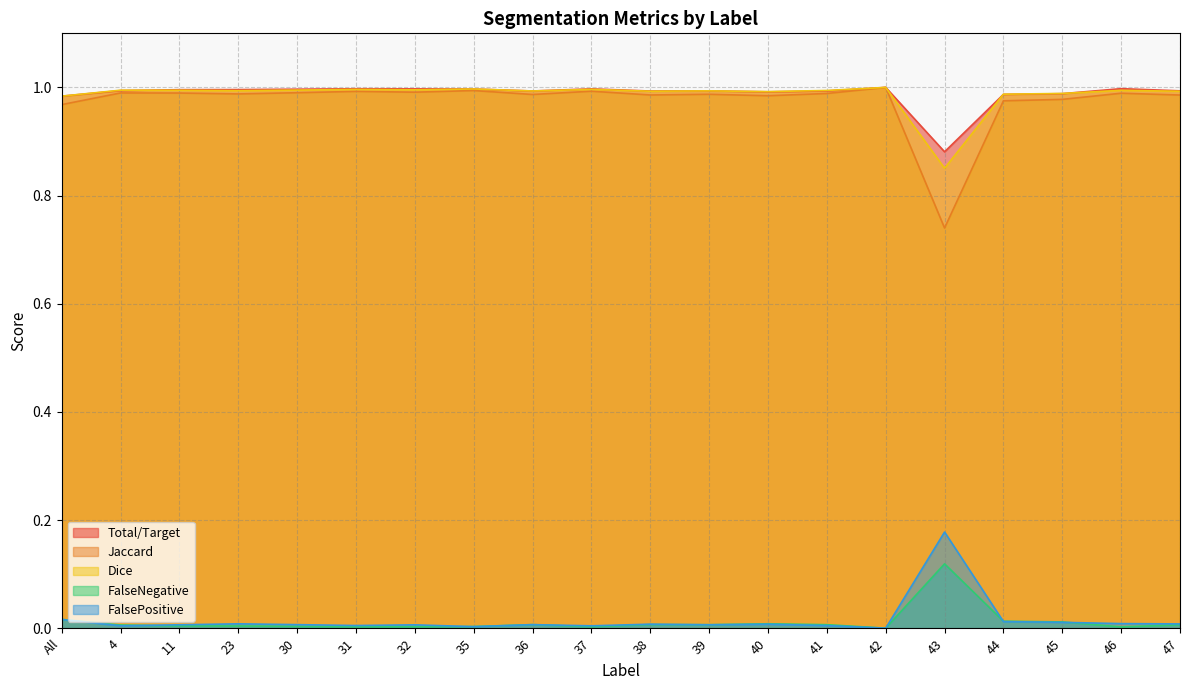

Rank the series by their maximum value, from lowest to highest.

FalseNegative, FalsePositive, Total/Target, Jaccard, Dice